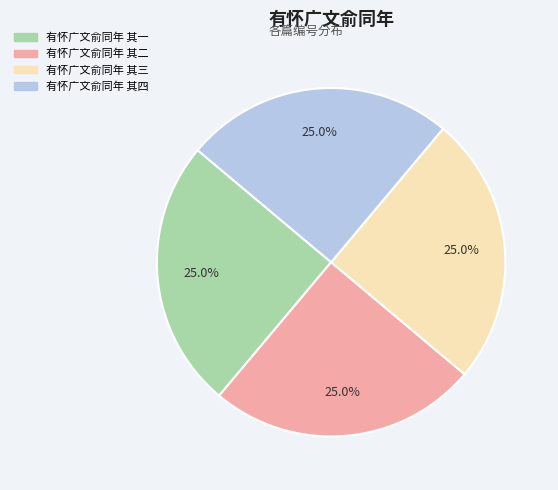

What percentage is the 有怀广文俞同年 其四 slice, to the nearest percent?

25%